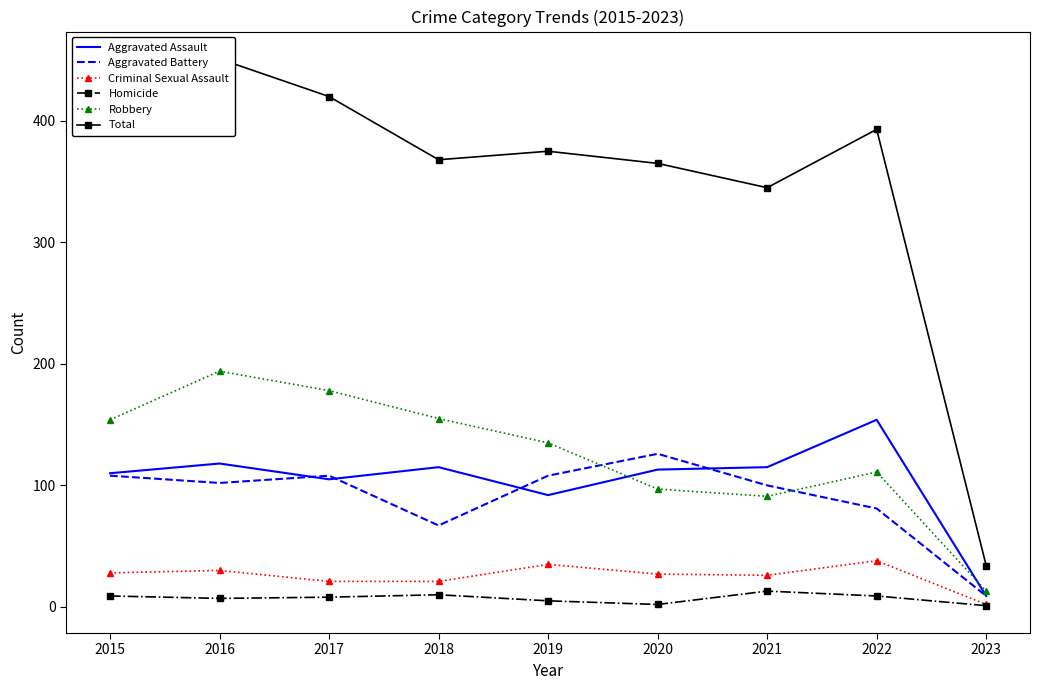

How many interior local peaks does the Aggravated Battery series have?

2